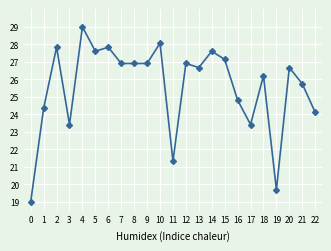

True or false: there are more than 0 points higher than both neighbors.

True